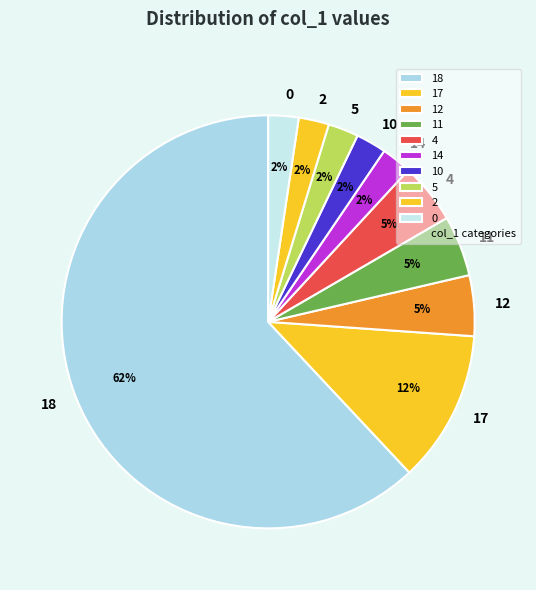

Combined, do 17 and 2 account for over 50%?

No